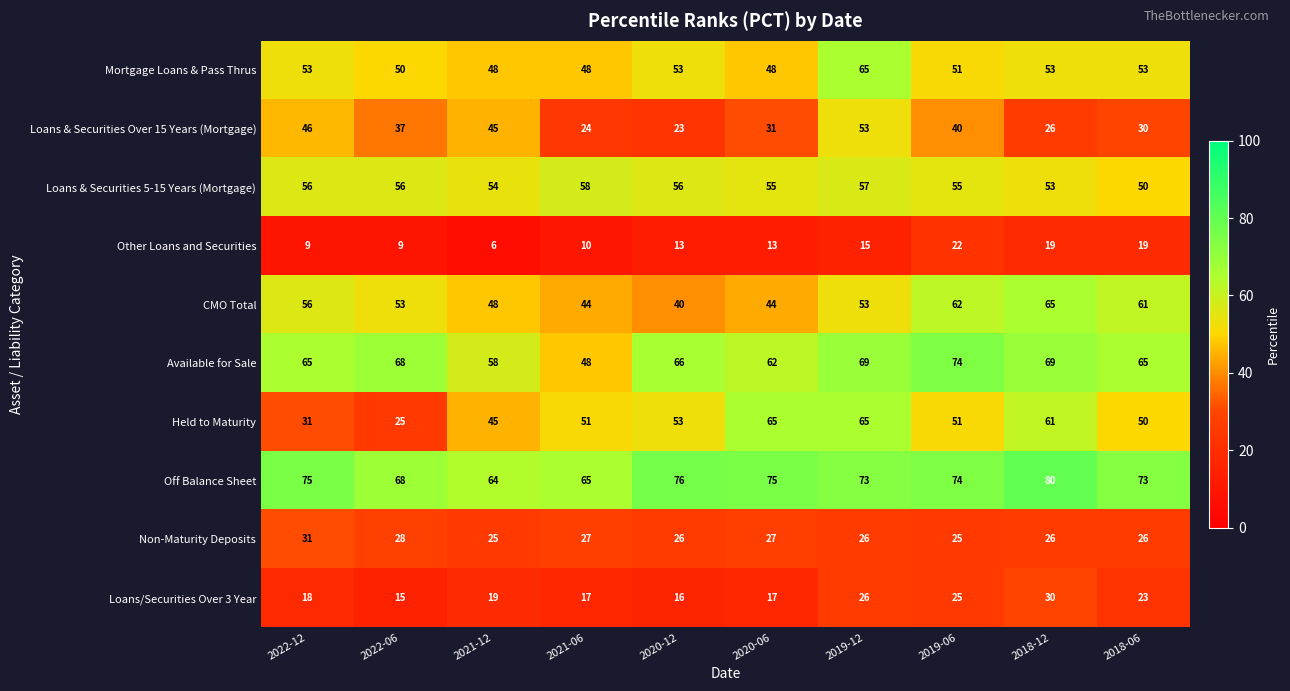

What is the sum of the Mortgage Loans & Pass Thrus values at 2022-12 and 2021-12?

101